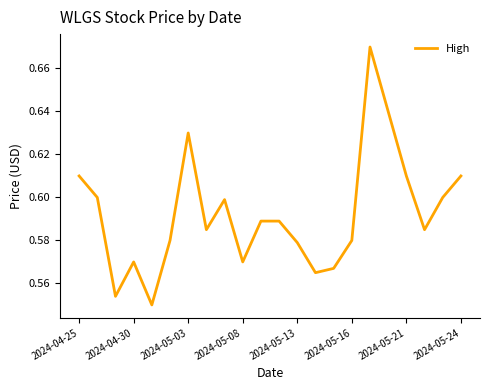

What is the maximum value shown in the chart?

0.7